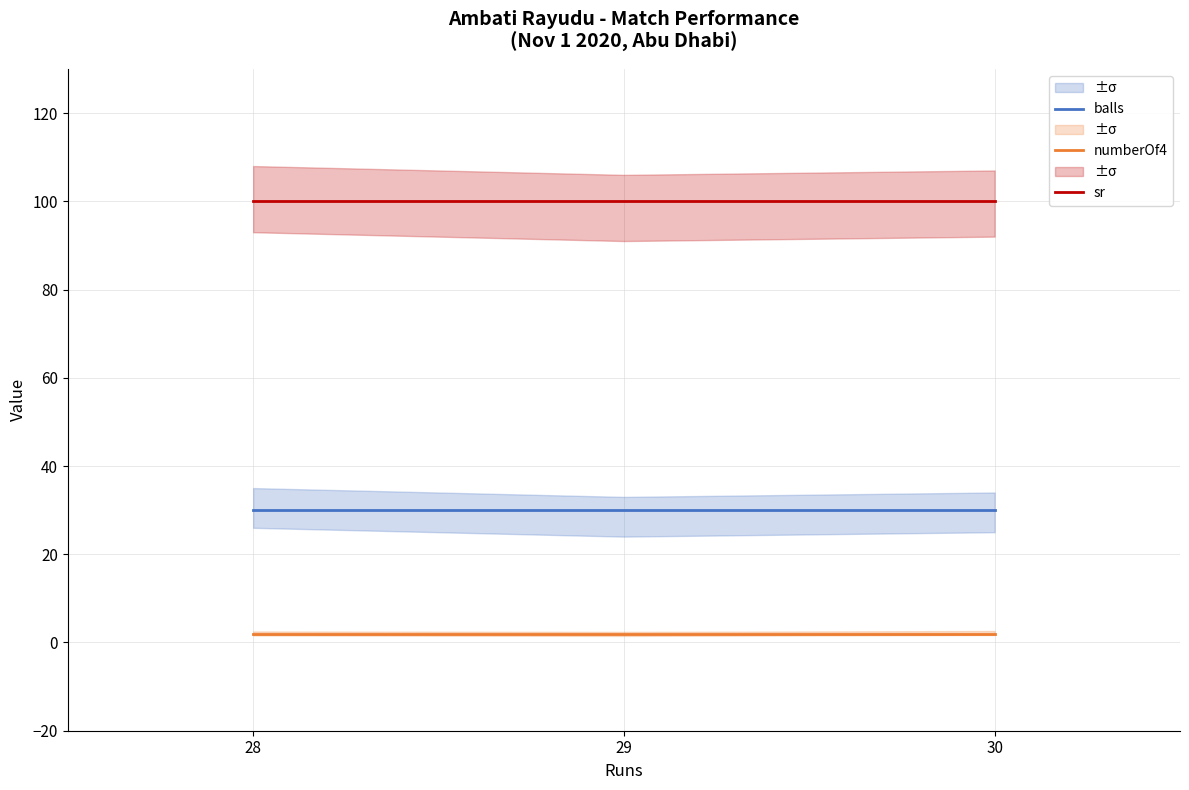

List the labels in order of balls value, smallest first.

28, 29, 30